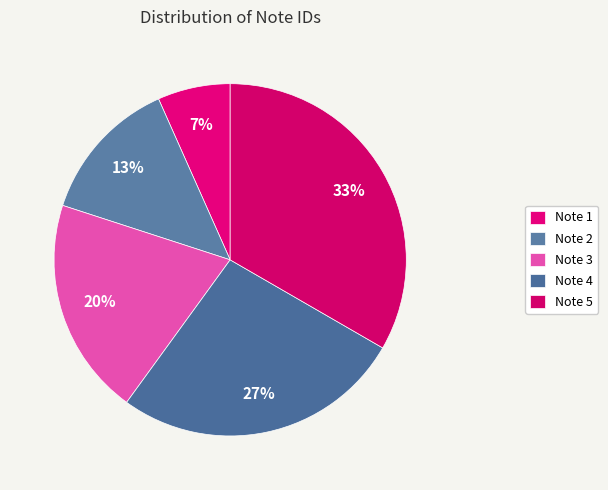

Count the number of slices in the pie.

5